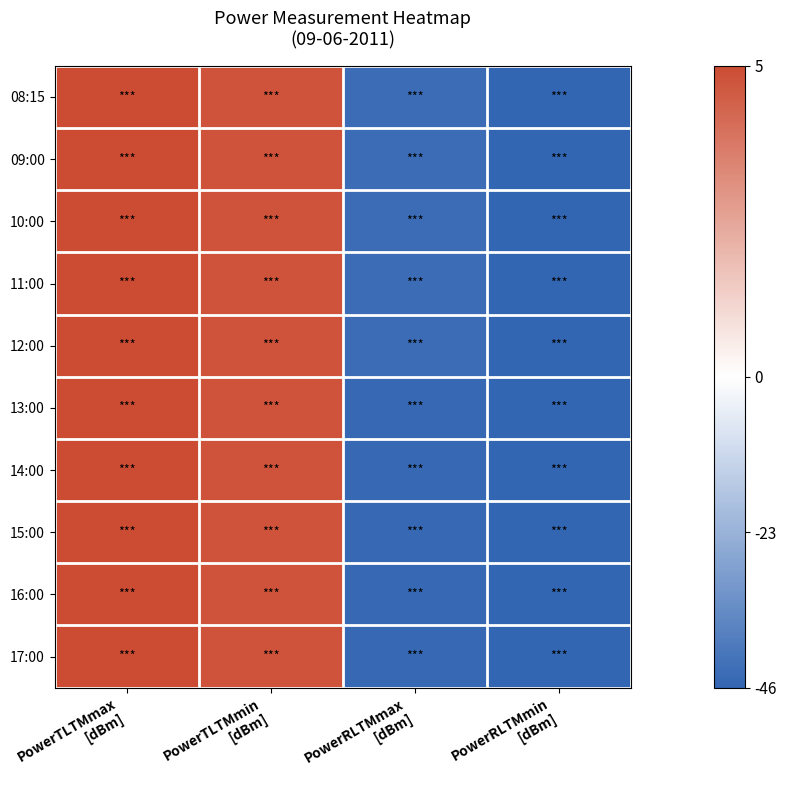

Which has a higher value, PowerTLTMmin
[dBm] or PowerRLTMmax
[dBm]?

PowerTLTMmin
[dBm]